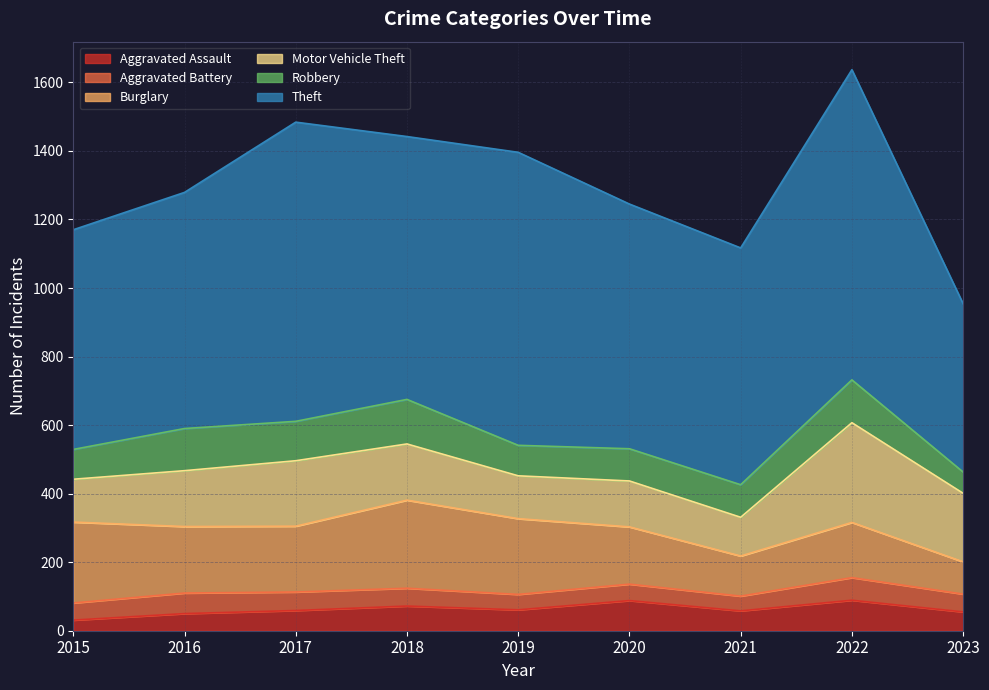

Which label corresponds to the largest value in the chart?

2022